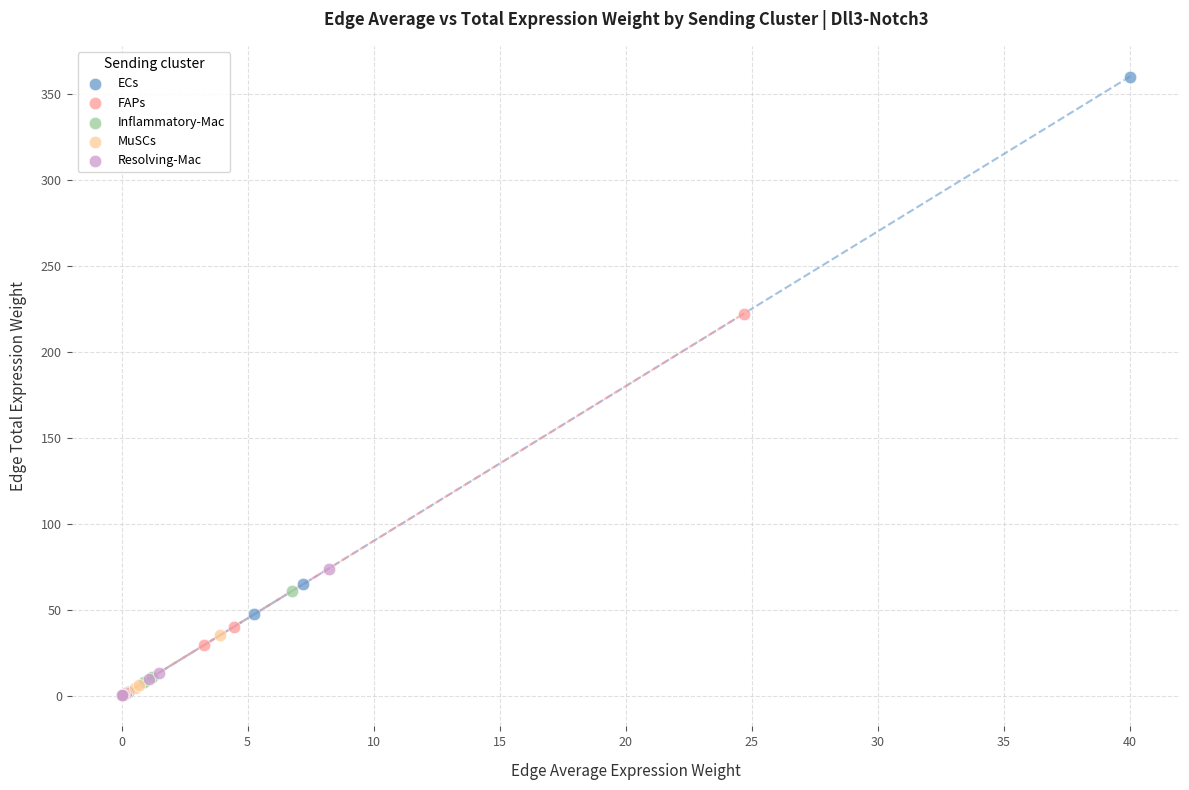

Which series has the largest Y range (max minus min)?

ECs